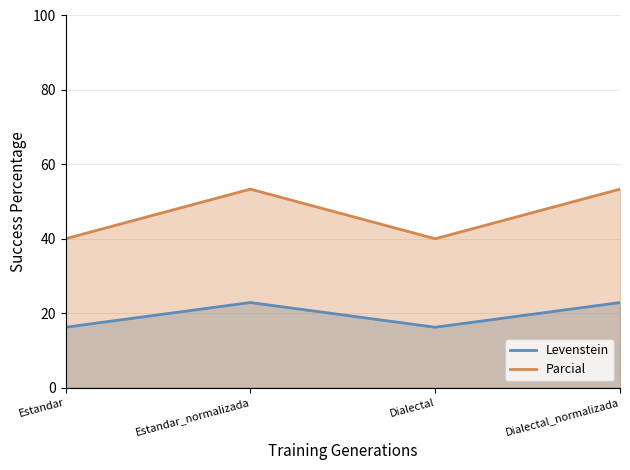

What position from the right is Dialectal_normalizada?

1